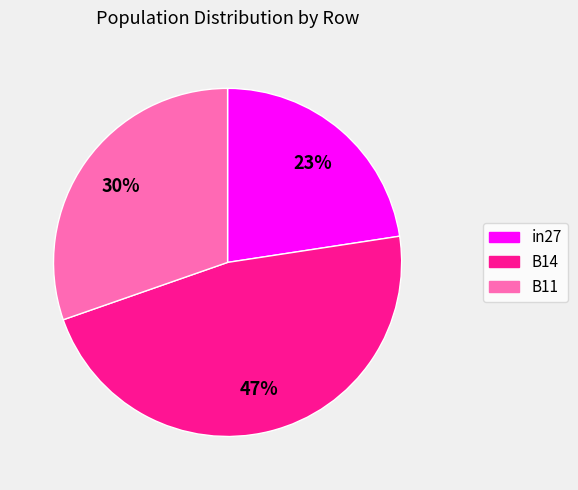

Is the sum of in27 and B11 greater than half?

Yes